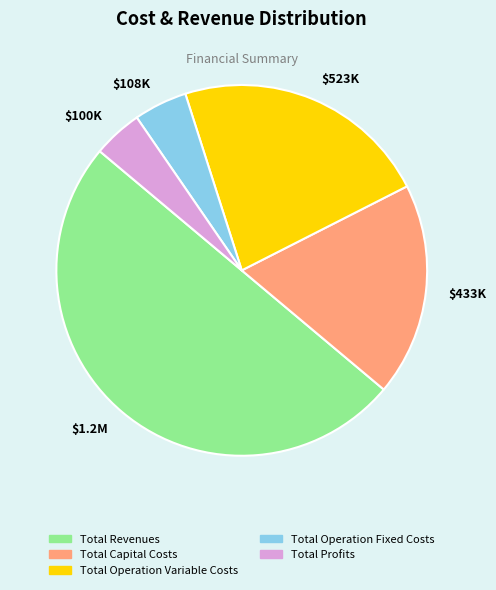

Does Total Operation Variable Costs represent more than half of the total?

No